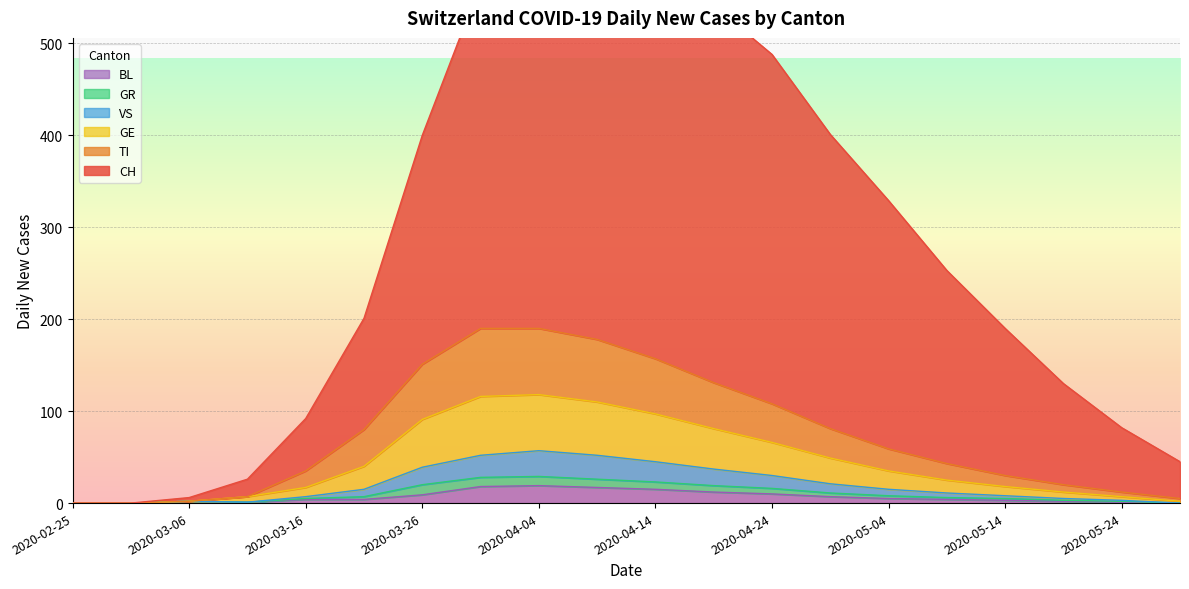

The BL series shows 9 at 2020-03-26. True or false?

True